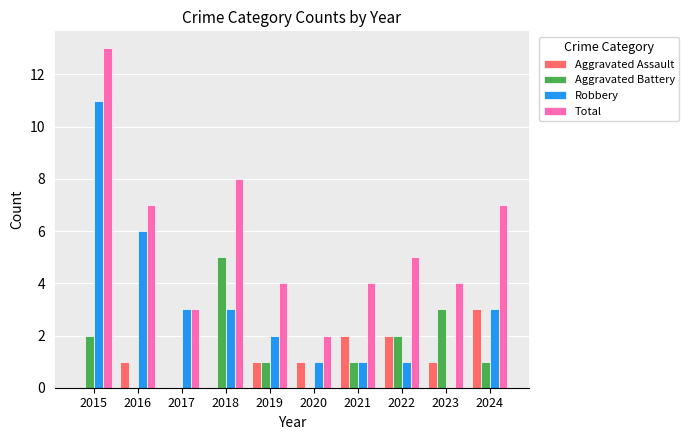

Between 2016 and 2019, which series saw the biggest shift?

Robbery